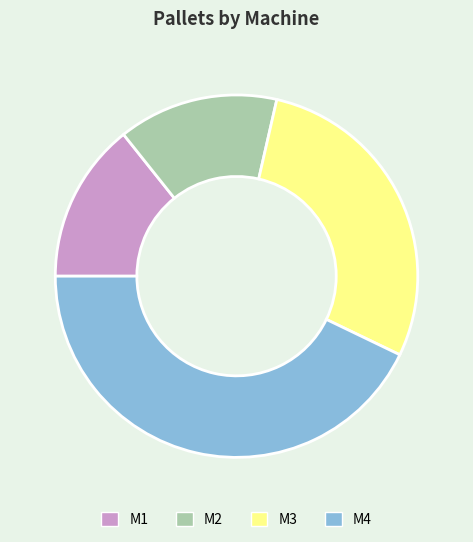

Does M1 represent more than half of the total?

No